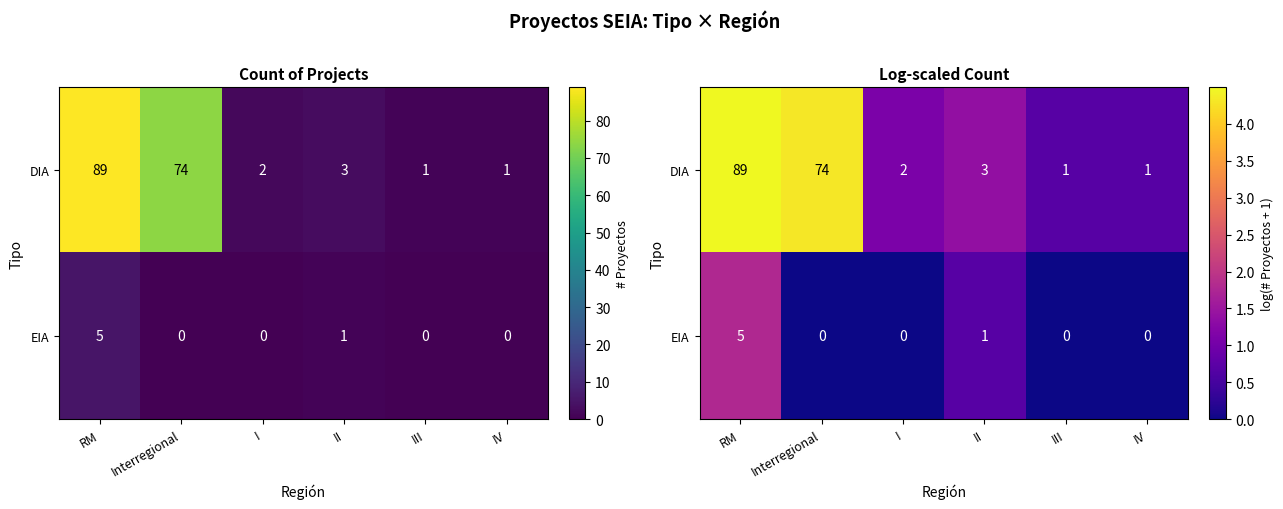

How many values in the DIA series exceed 1?

4